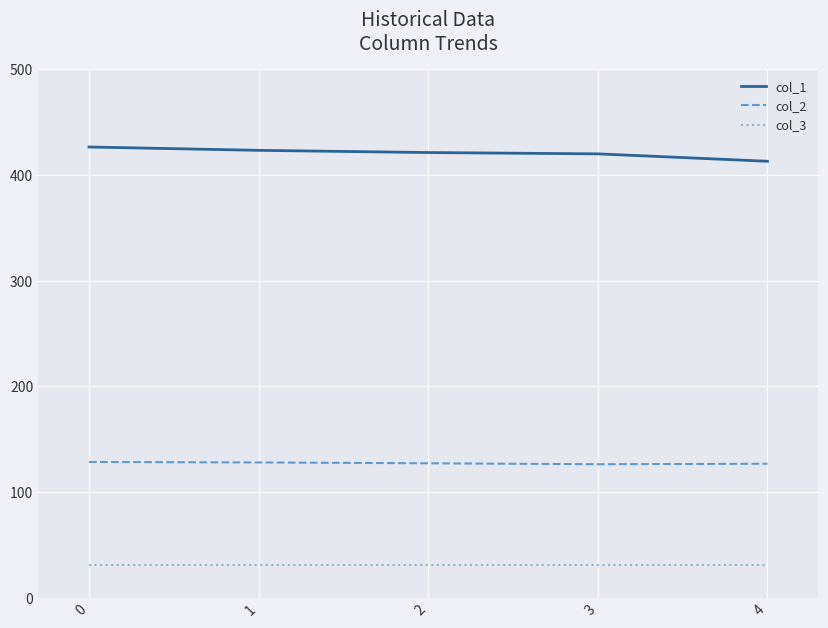

Which series has the widest spread of values?

col_1